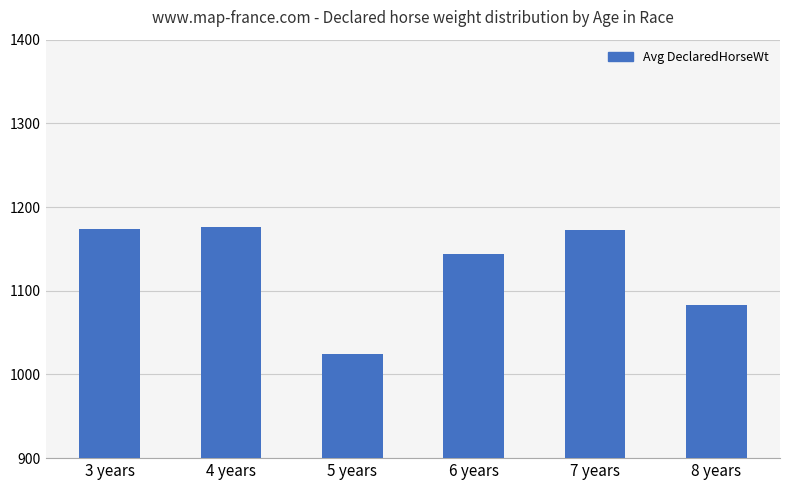

What is the sum of all values?

6775.2